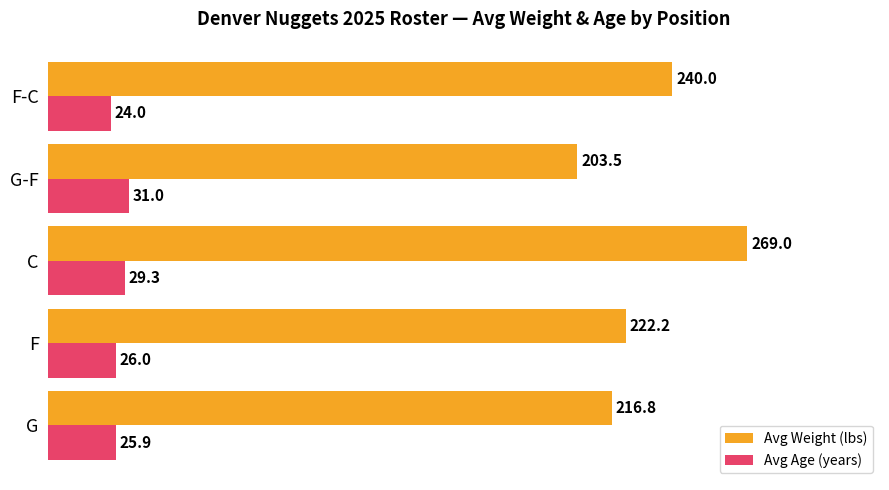

Which series has the widest spread of values?

Avg Weight (lbs)